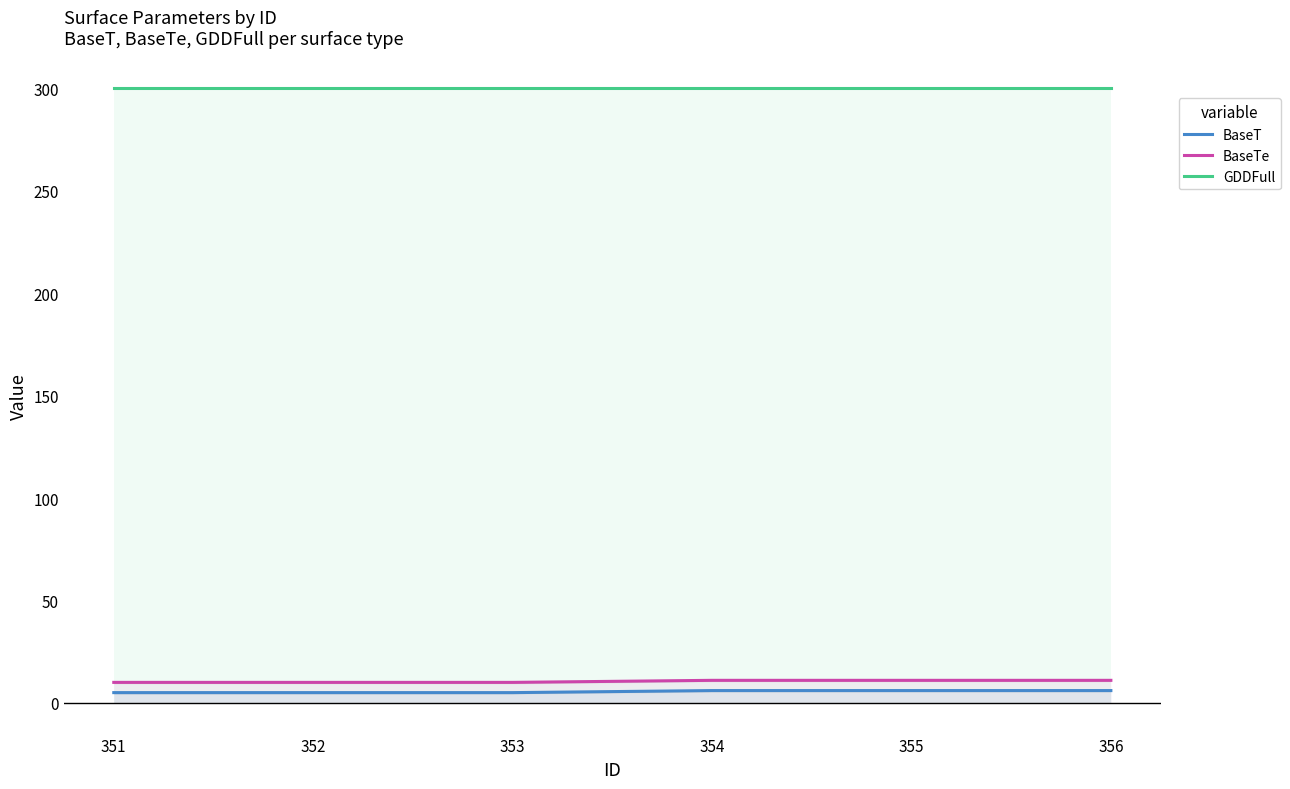

True or false: BaseT and BaseTe intersect in this chart.

False